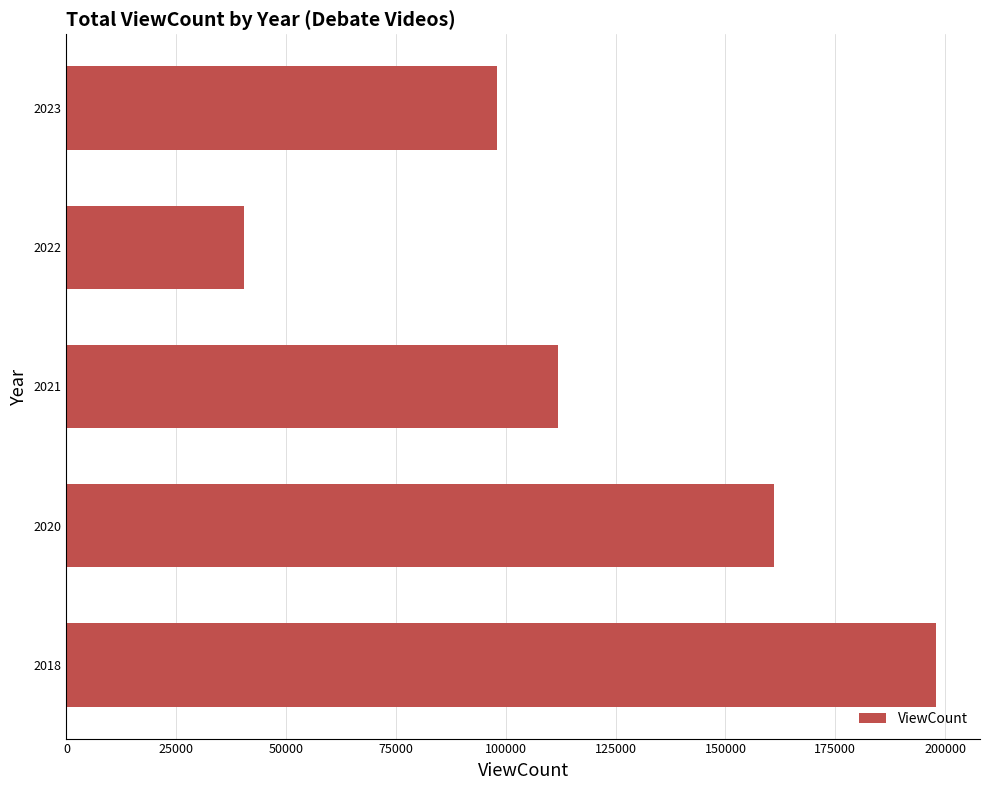

What is the change in value from 2018 to 2020?

-36946